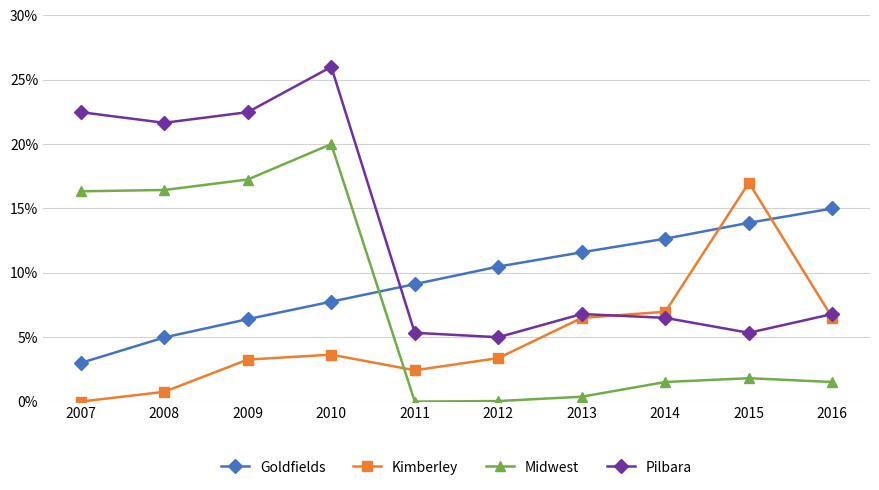

Which series ends up on top after the final intersection of Pilbara and Kimberley?

Pilbara